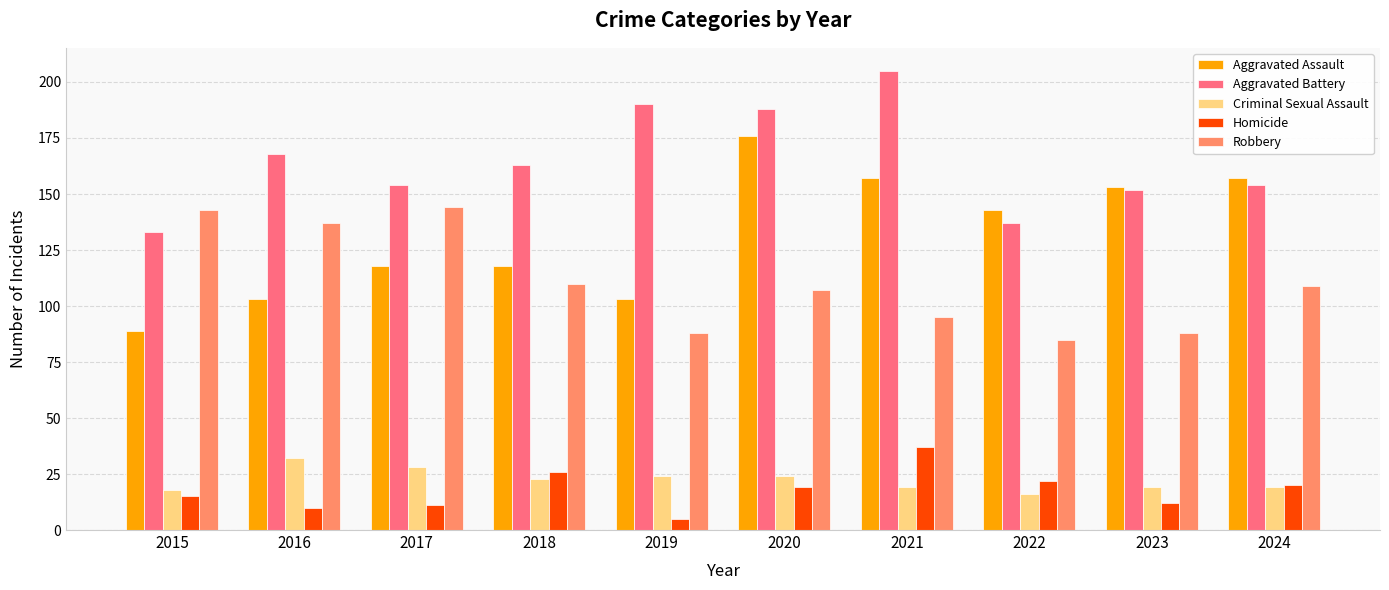

What is the sum of the Aggravated Assault values at 2016 and 2017?

221